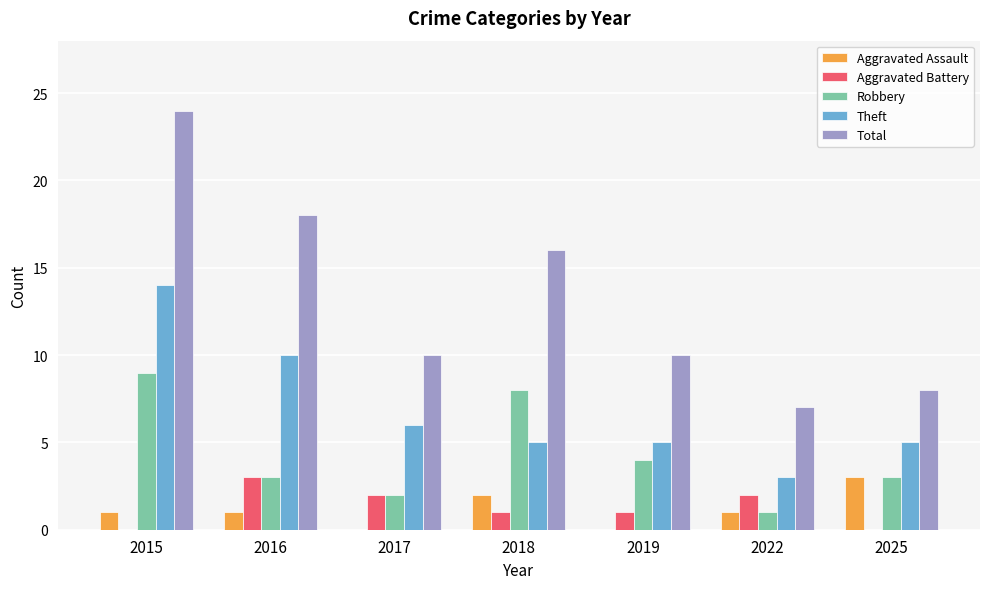

What are all the series names shown in the legend?

Aggravated Assault, Aggravated Battery, Robbery, Theft, Total